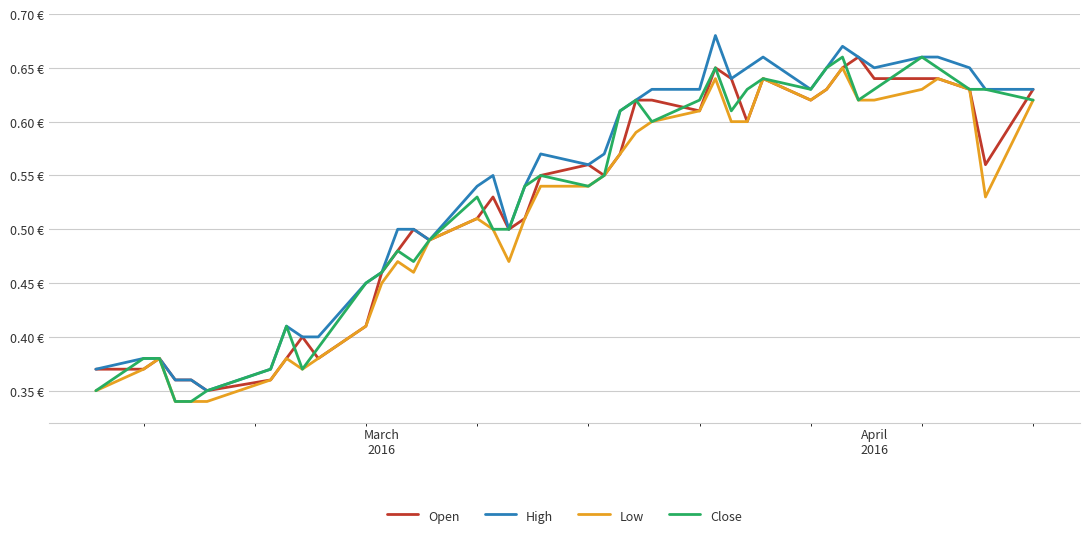

What is the value of the High point at the 37th from the left?

0.7